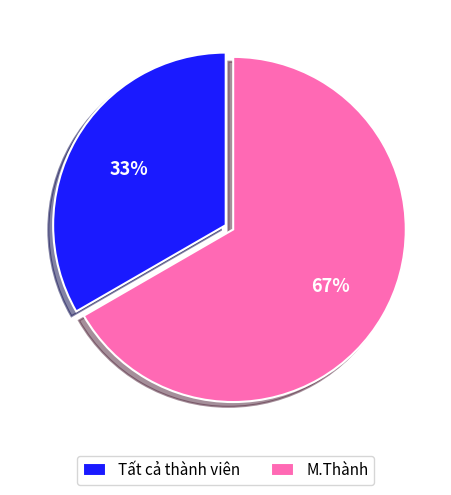

Count the number of slices in the pie.

2